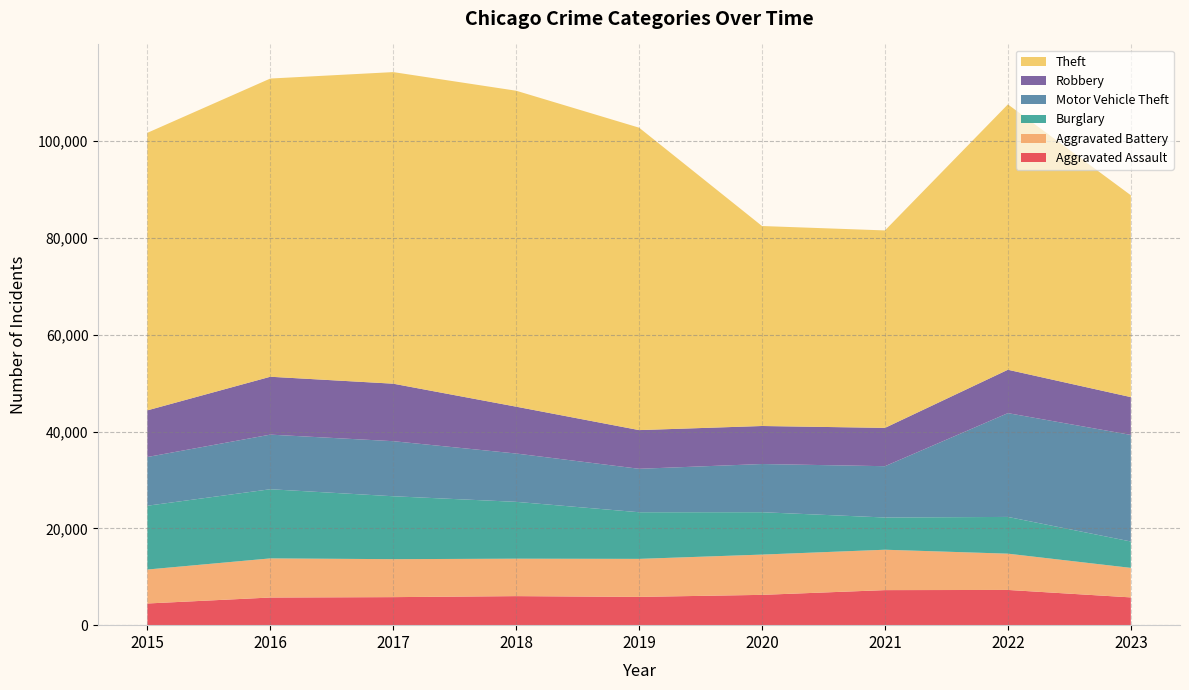

Reading left to right, what are all the values shown in this chart?

Aggravated Assault: 4480	5712	5793	6001	5841	6263	7242	7280	5739
Aggravated Battery: 7018	8086	7845	7735	7857	8320	8347	7494	6098
Burglary: 13184	14289	13001	11747	9638	8758	6659	7593	5454
Motor Vehicle Theft: 10068	11286	11380	9985	8977	9959	10602	21448	22024
Robbery: 9638	11960	11880	9681	7995	7855	7918	8964	7809
Theft: 57350	61621	64386	65287	62492	41322	40801	54833	41714